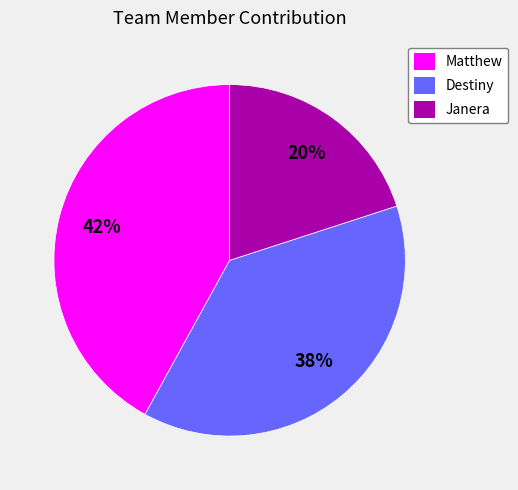

Do Janera and Destiny together represent more than half of the pie?

Yes